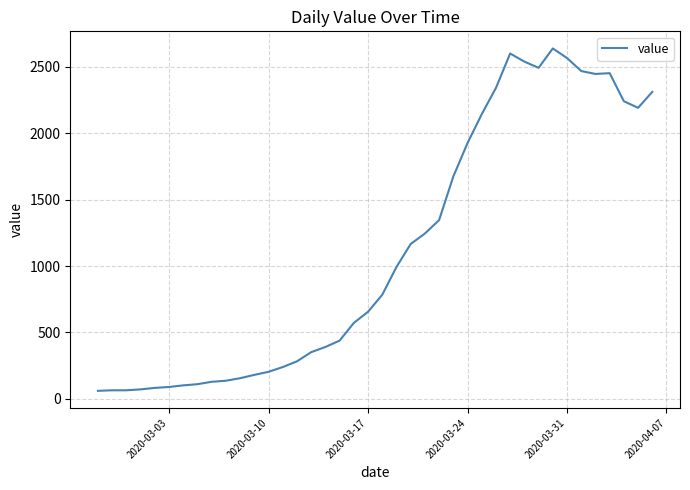

What is the difference between the maximum and minimum values?

2577